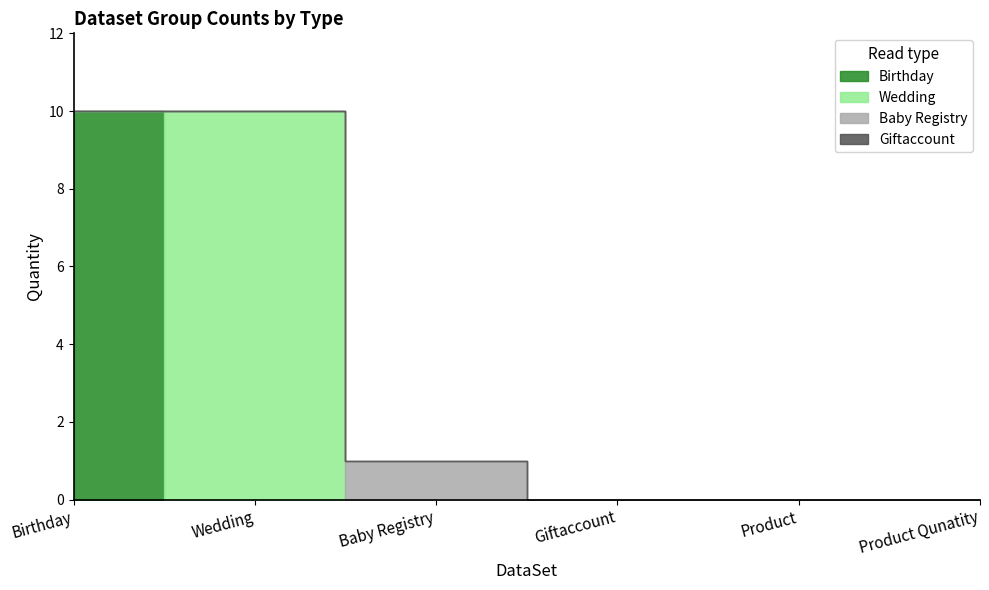

Is it true that Wedding equals 0 at Baby Registry?

True